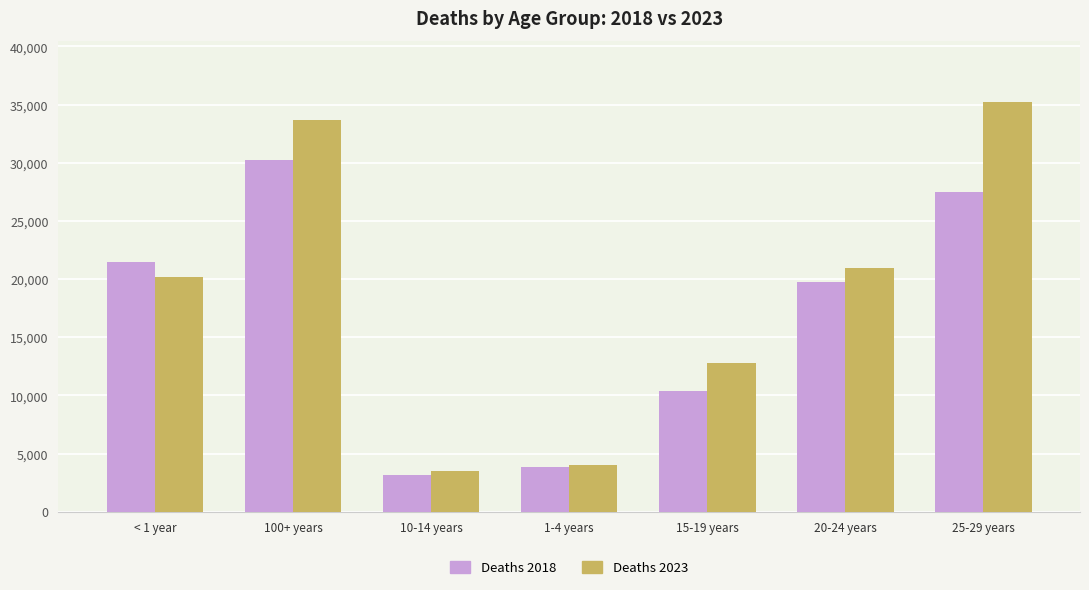

Are the bars grouped side by side (vs. stacked)?

Yes